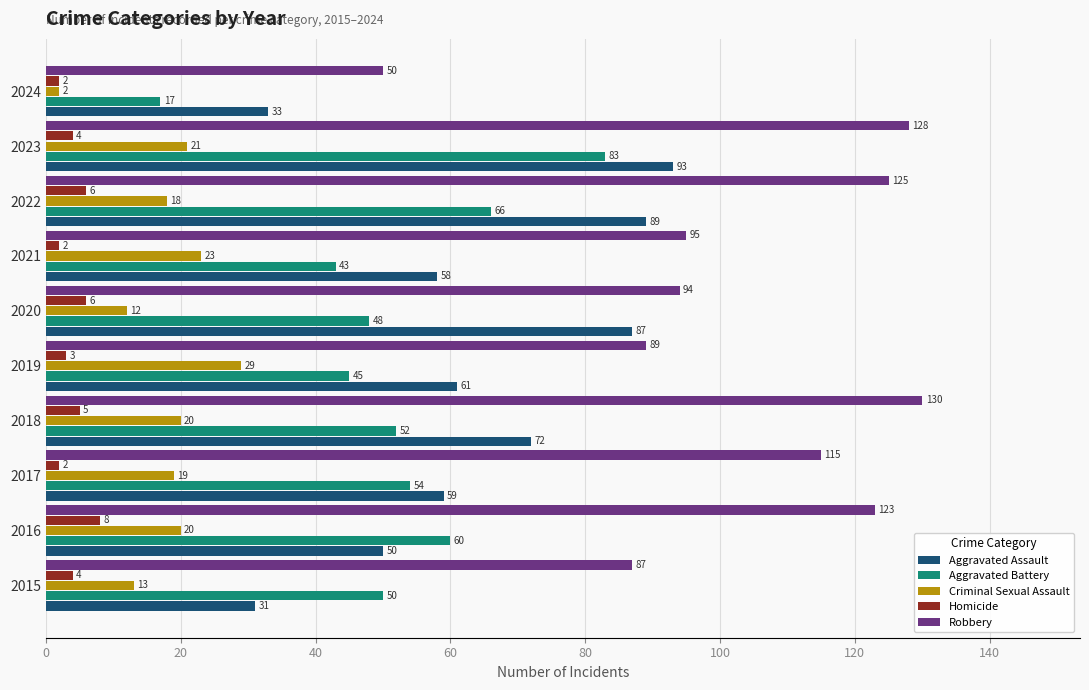

What is the minimum value shown in the chart?

2